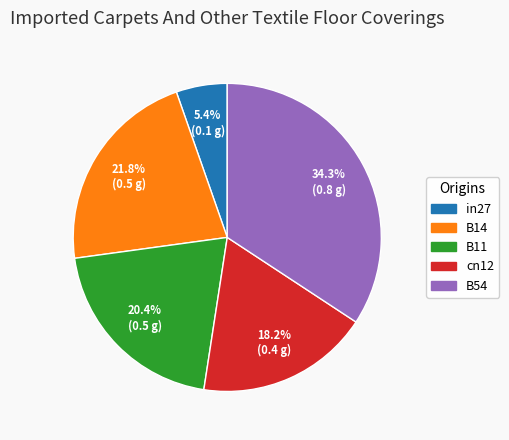

Which has a higher value, B11 or B54?

B54